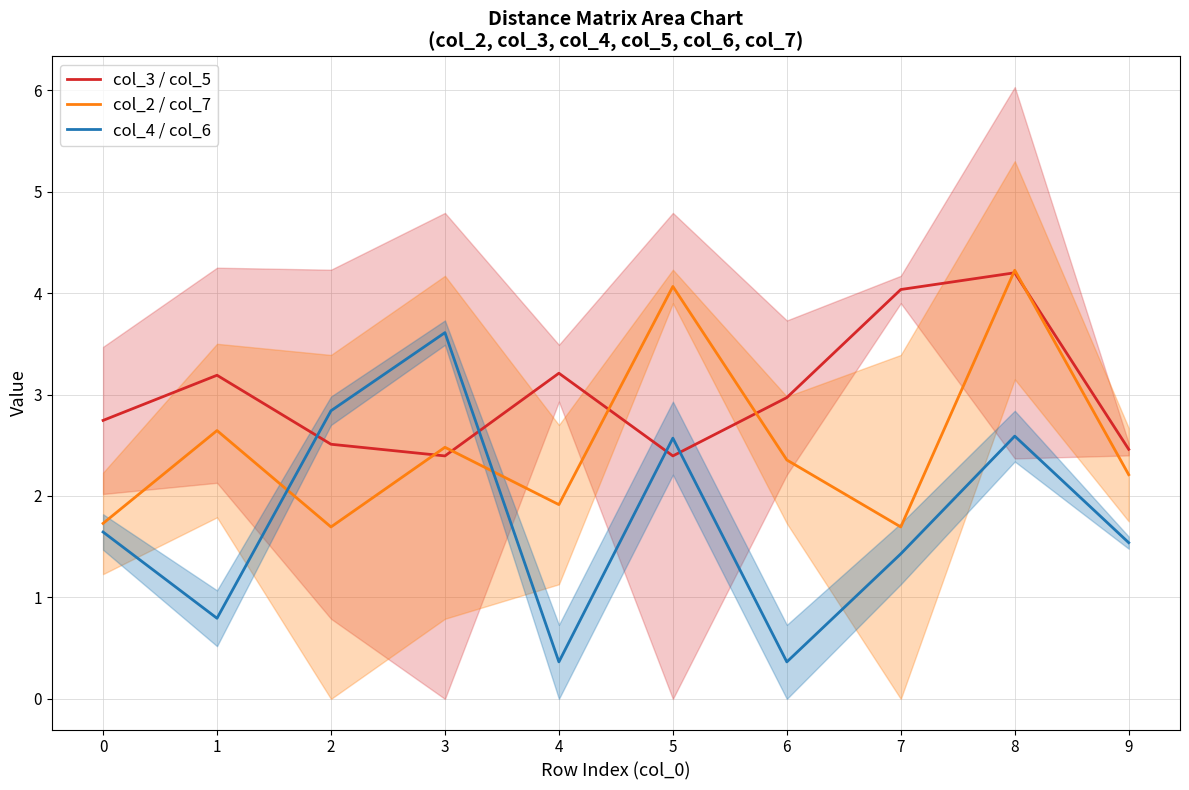

Reading left to right, extract all data points from this chart.

col_3 / col_5: 2.7	3.2	2.5	2.4	3.2	2.4	3.0	4.0	4.2	2.5
col_2 / col_7: 1.7	2.6	1.7	2.5	1.9	4.1	2.4	1.7	4.2	2.2
col_4 / col_6: 1.6	0.8	2.8	3.6	0.4	2.6	0.4	1.4	2.6	1.5